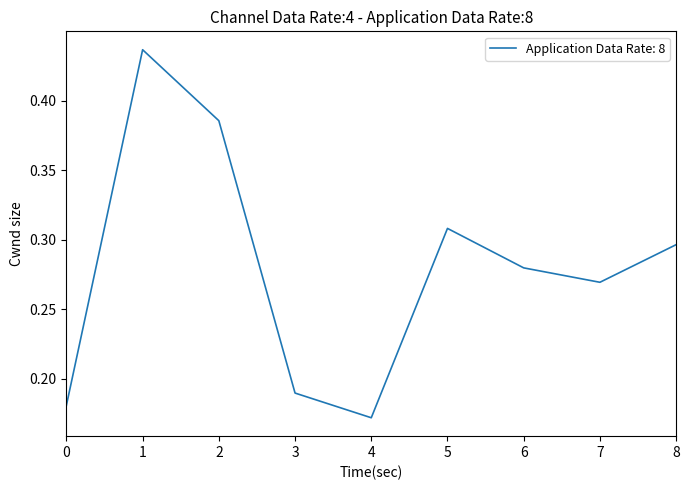

List the labels in order of value, smallest first.

4, 0, 3, 7, 6, 8, 5, 2, 1